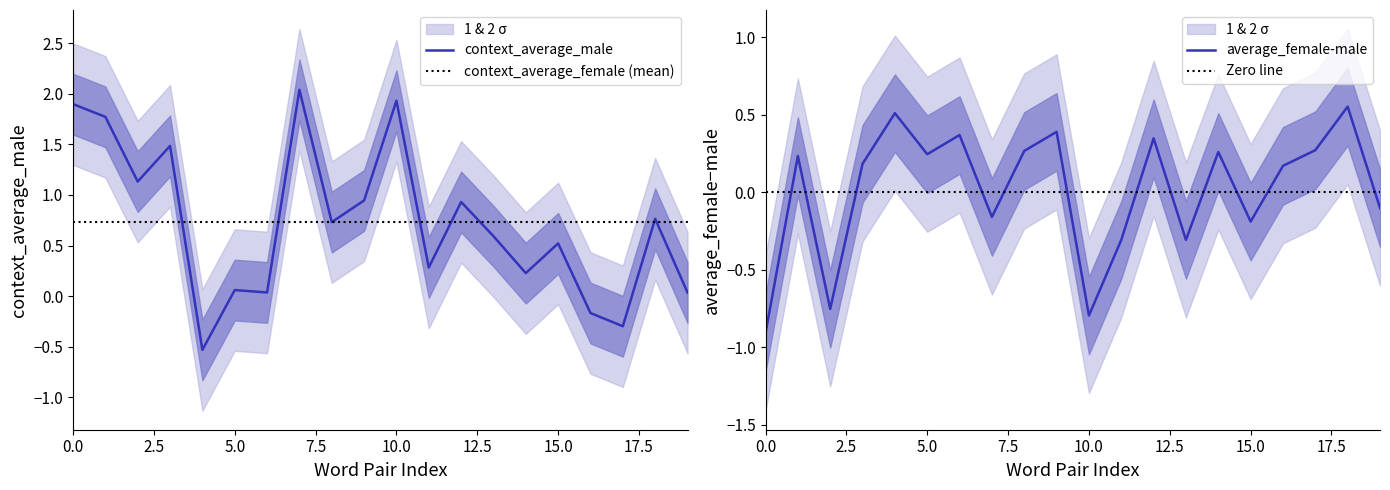

The value of average_female-male at 10.0 is -0.5. True or false?

False